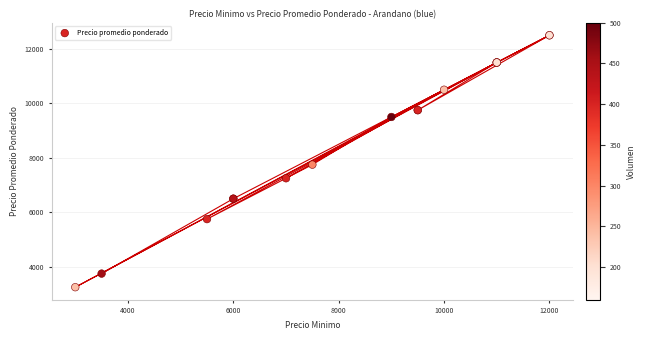

What Y value in the scatter plot is closest to 7875?

7750